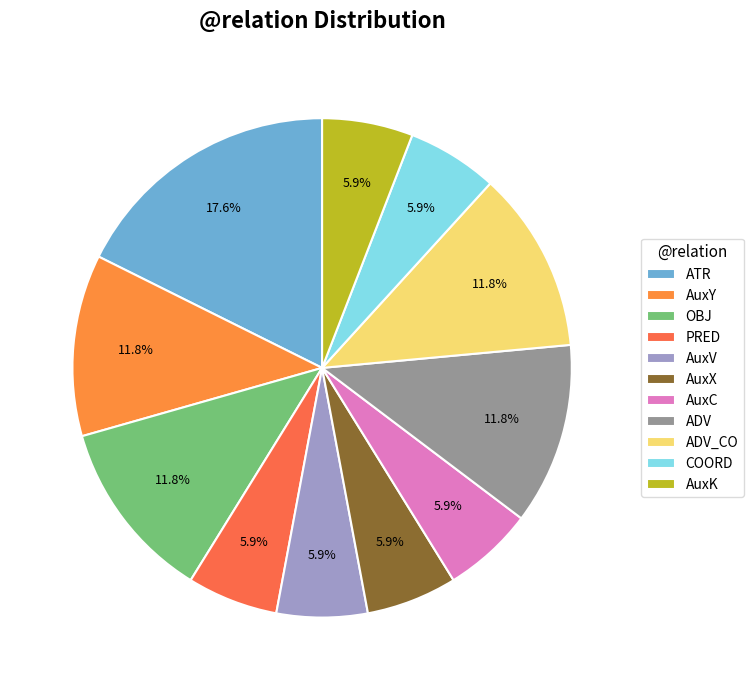

Count the number of slices in the pie.

11